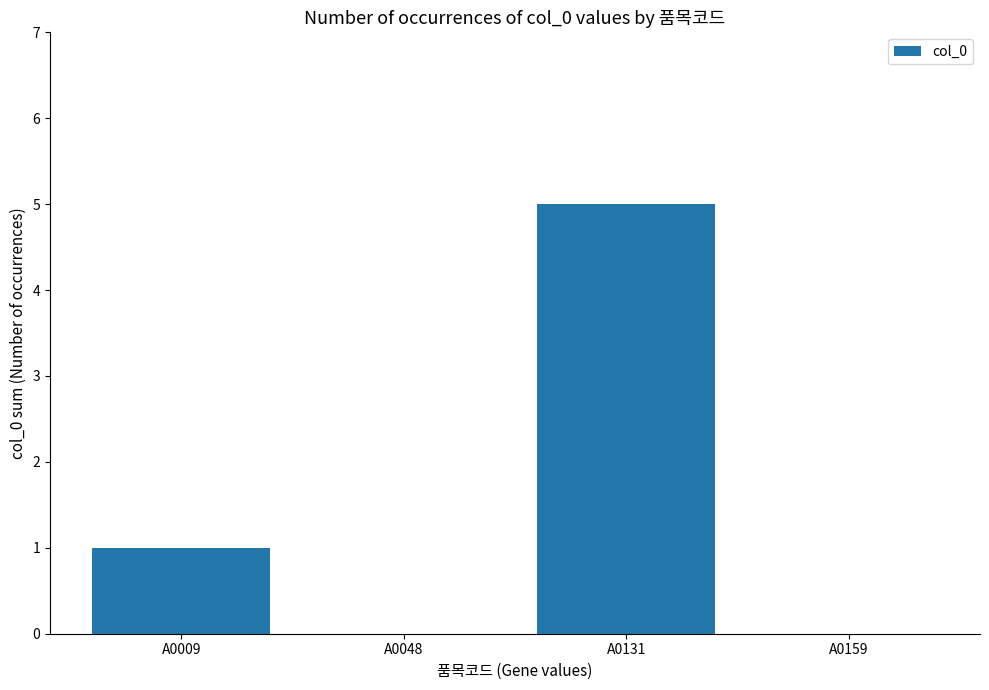

Does the chart contain stacked bars?

No